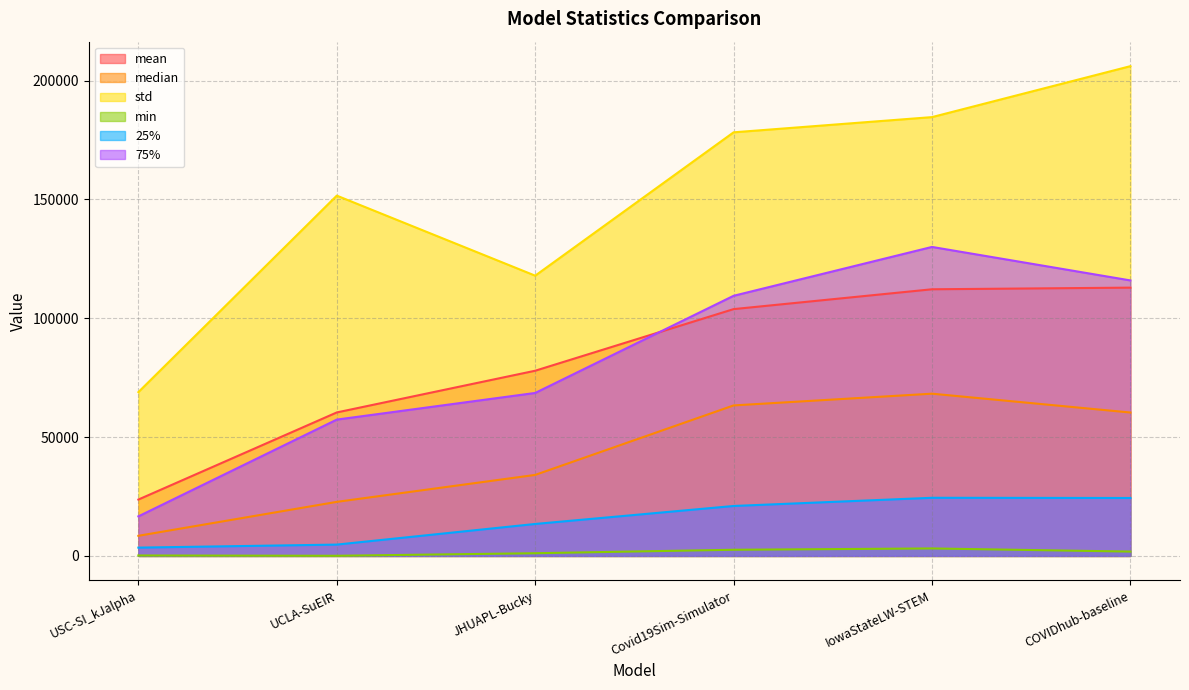

How many lines are shown in the chart?

6